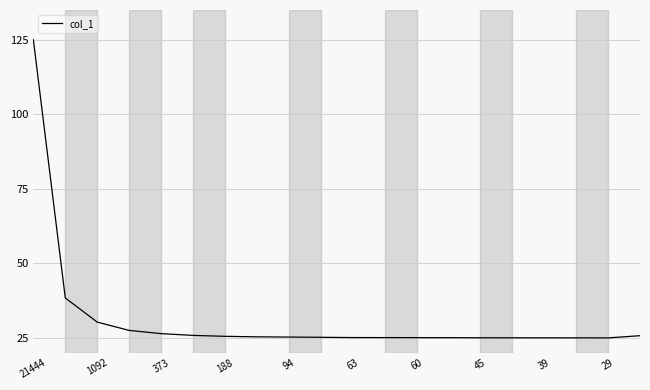

What is the minimum value shown in the chart?

25.0